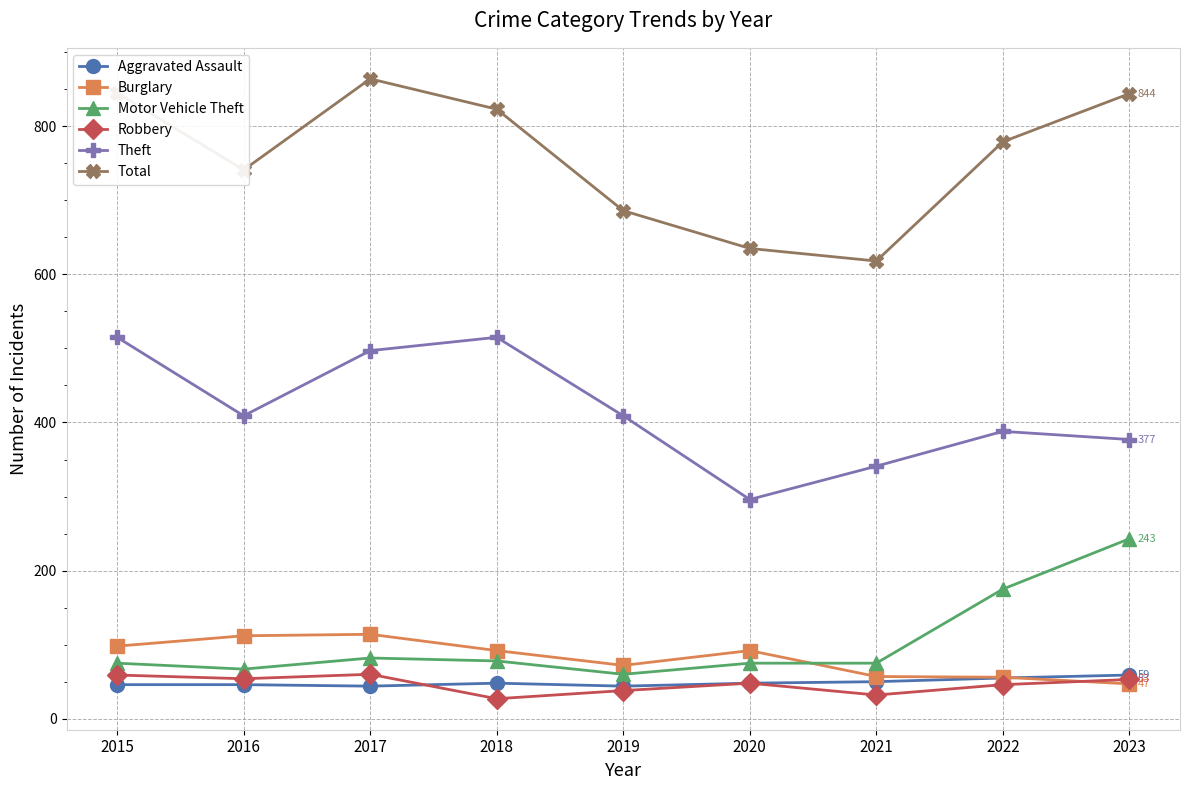

What is the difference between the second highest and minimum values in the Robbery series?

32